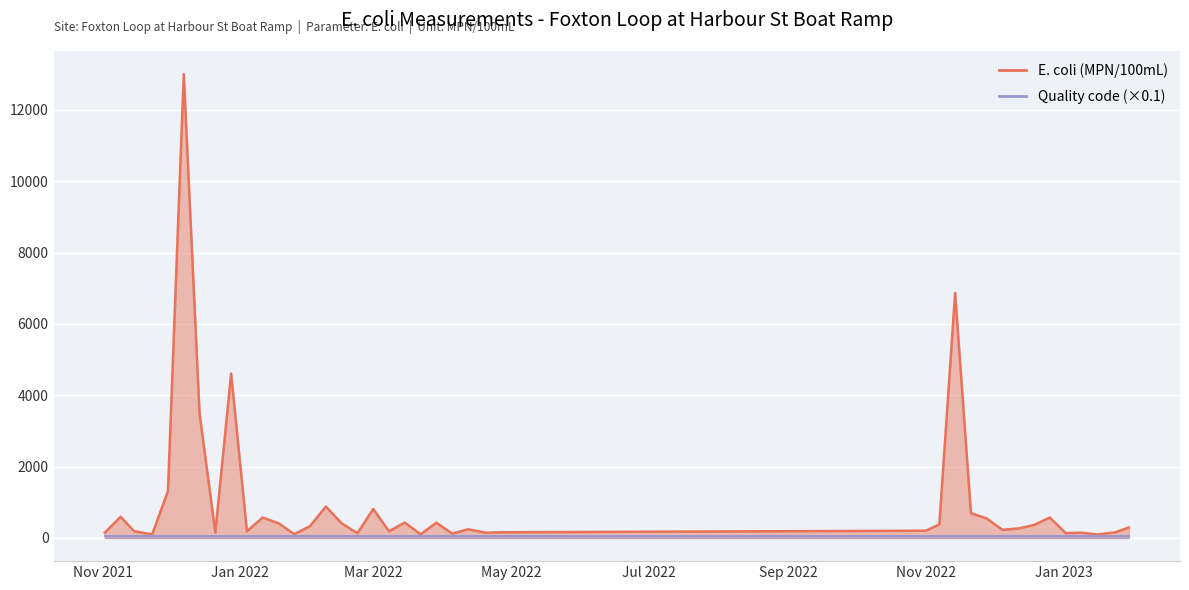

Which category has the lowest value across all series?

May 2022